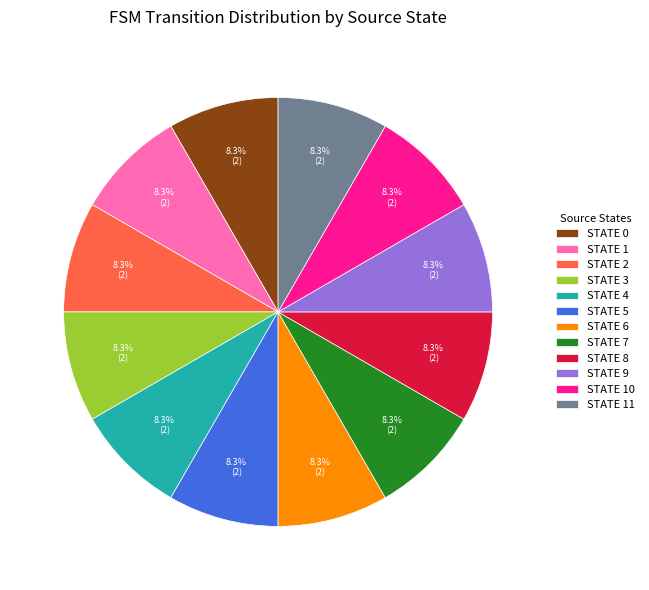

How many slices are in this pie chart?

12